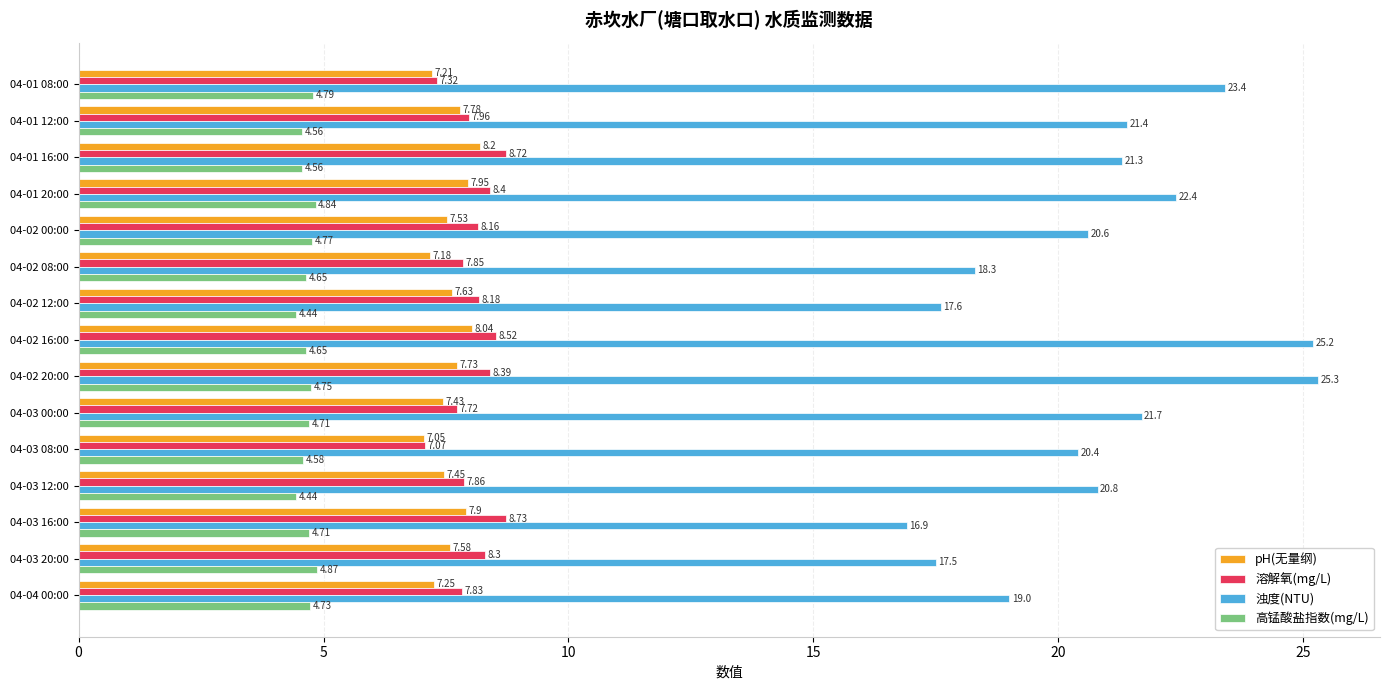

What is the spread (max minus min) of values at 04-01 12:00?

16.8